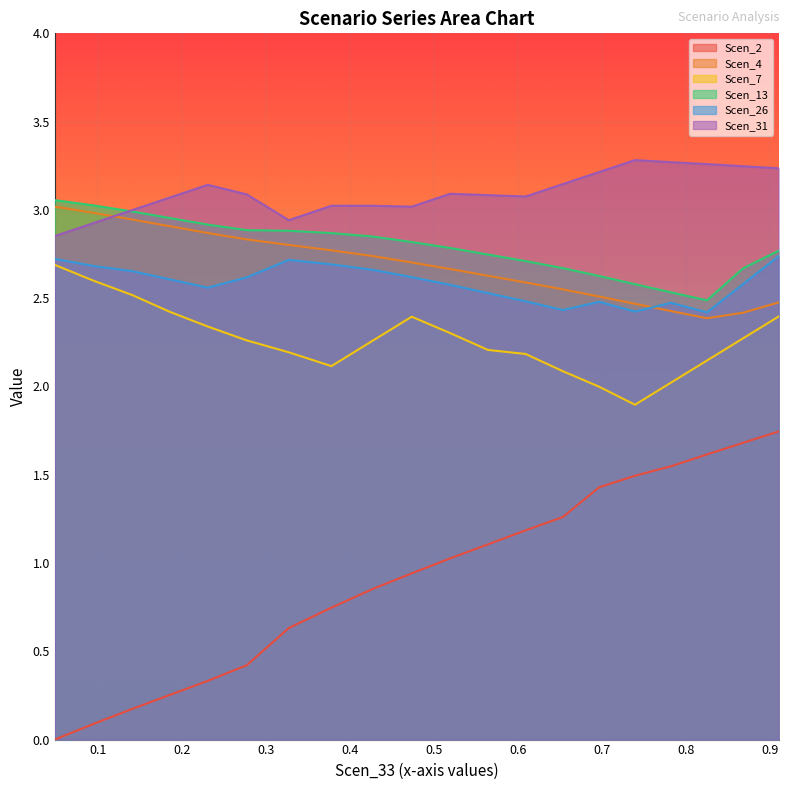

In Scen_7, how many points are higher than both neighbors (excluding endpoints)?

1